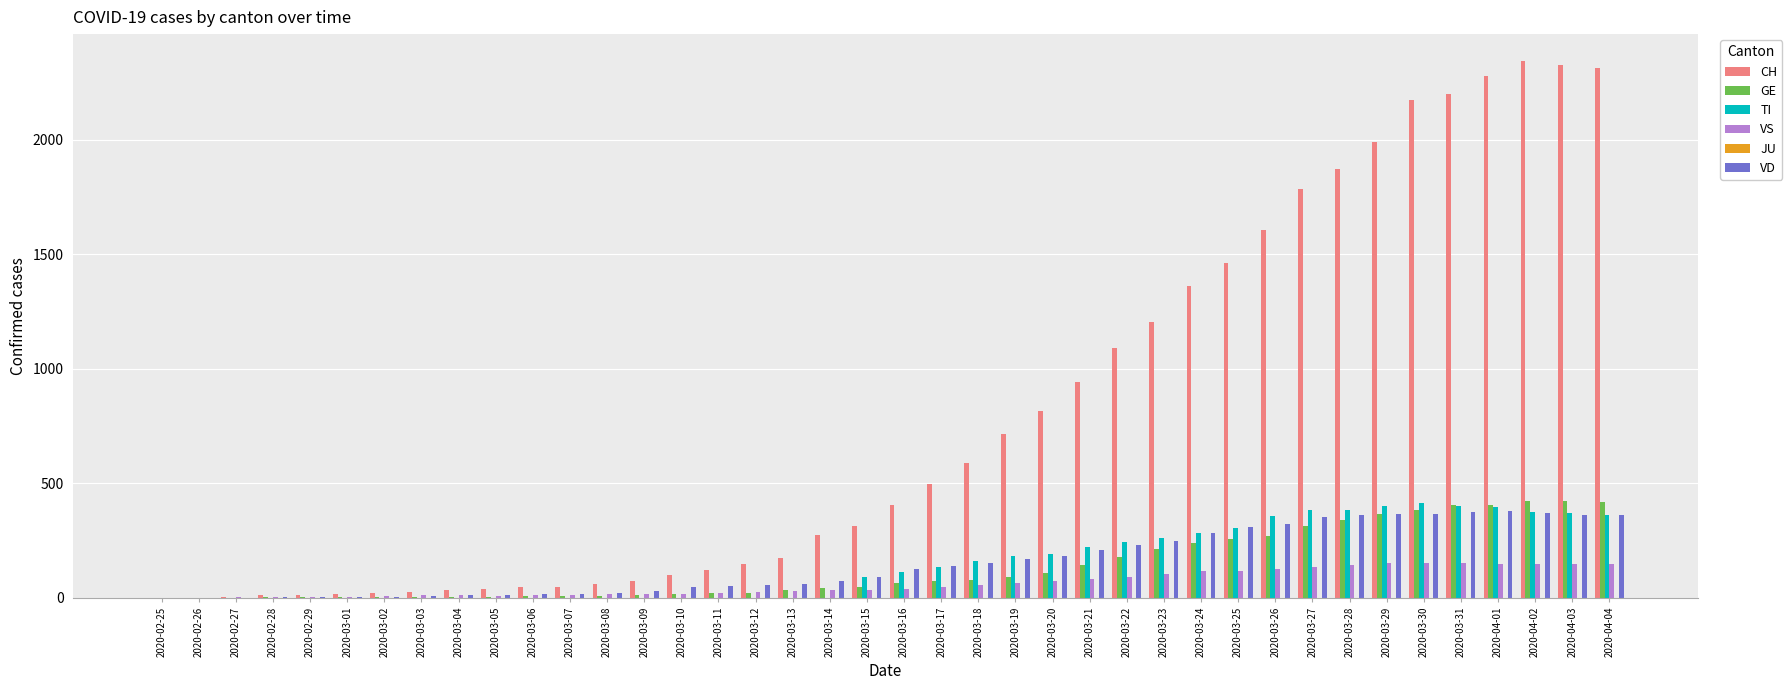

Does the chart contain stacked bars?

No